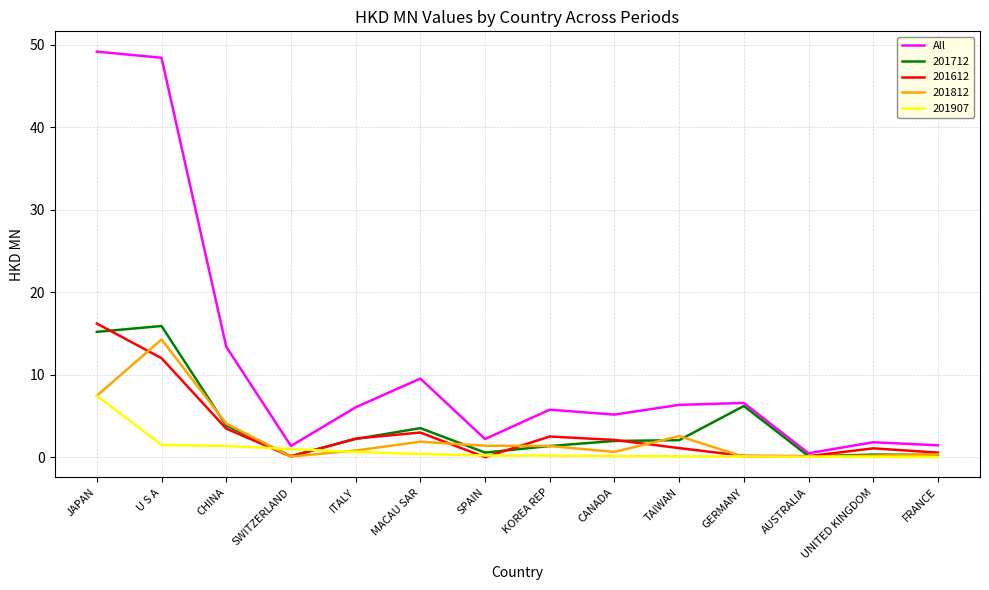

What is the highest value of the 201612 series?

16.2